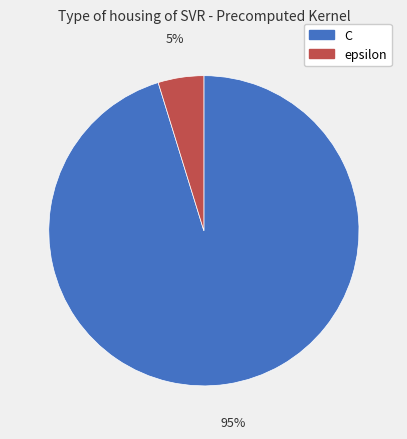

Rank the categories by value from highest to lowest.

C, epsilon